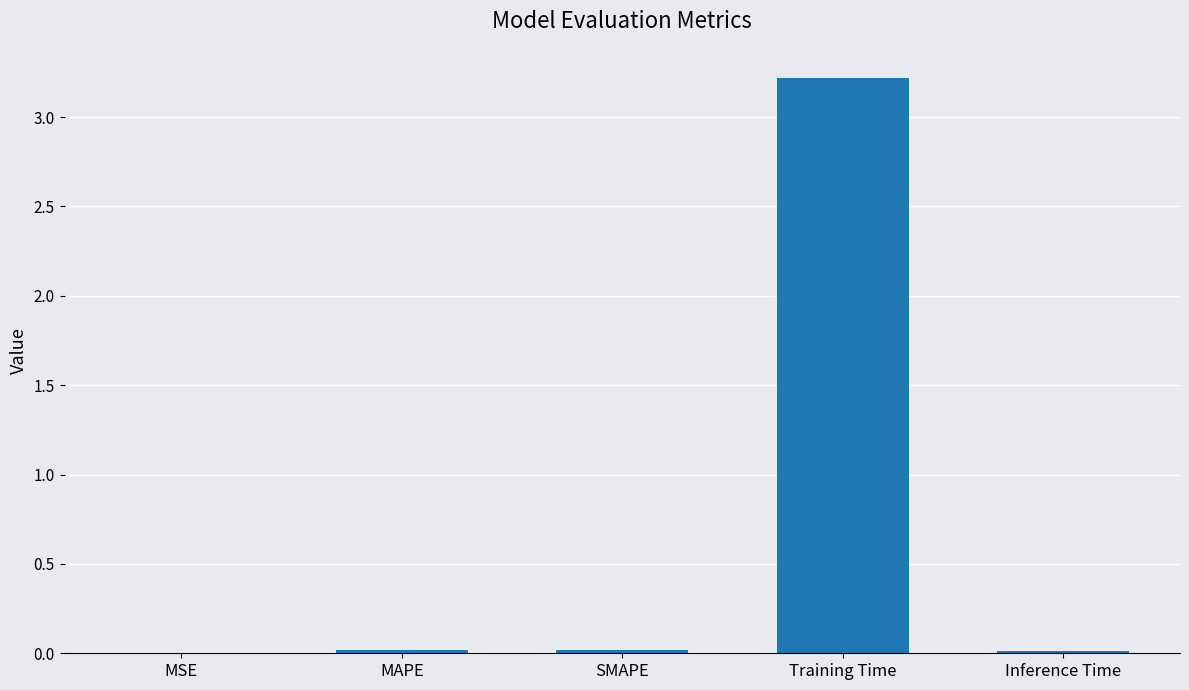

What is the change in value from MAPE to Training Time?

+3.2